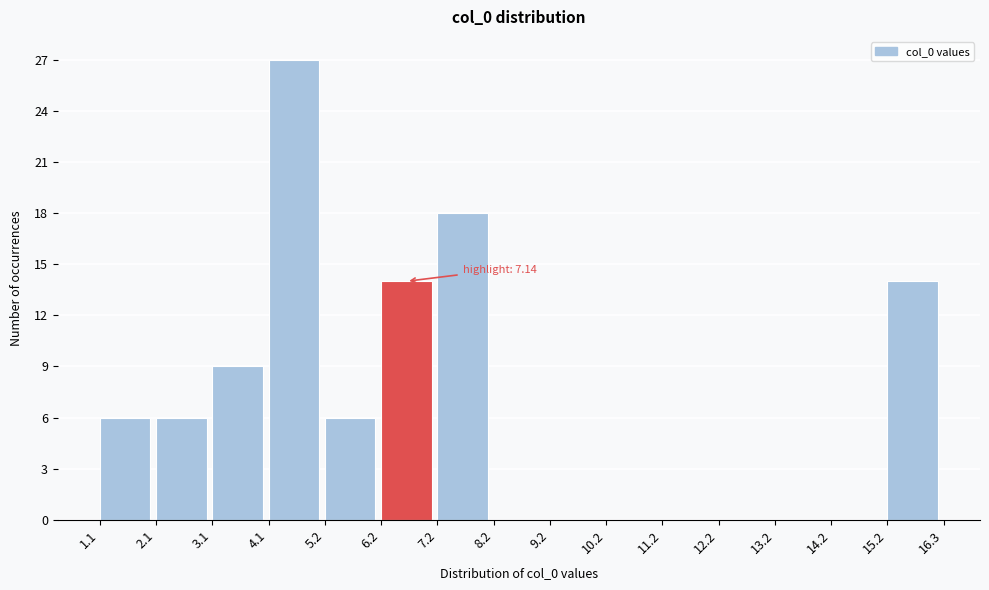

Over which range of the x-axis is the bar tallest?

4.1 to 5.2